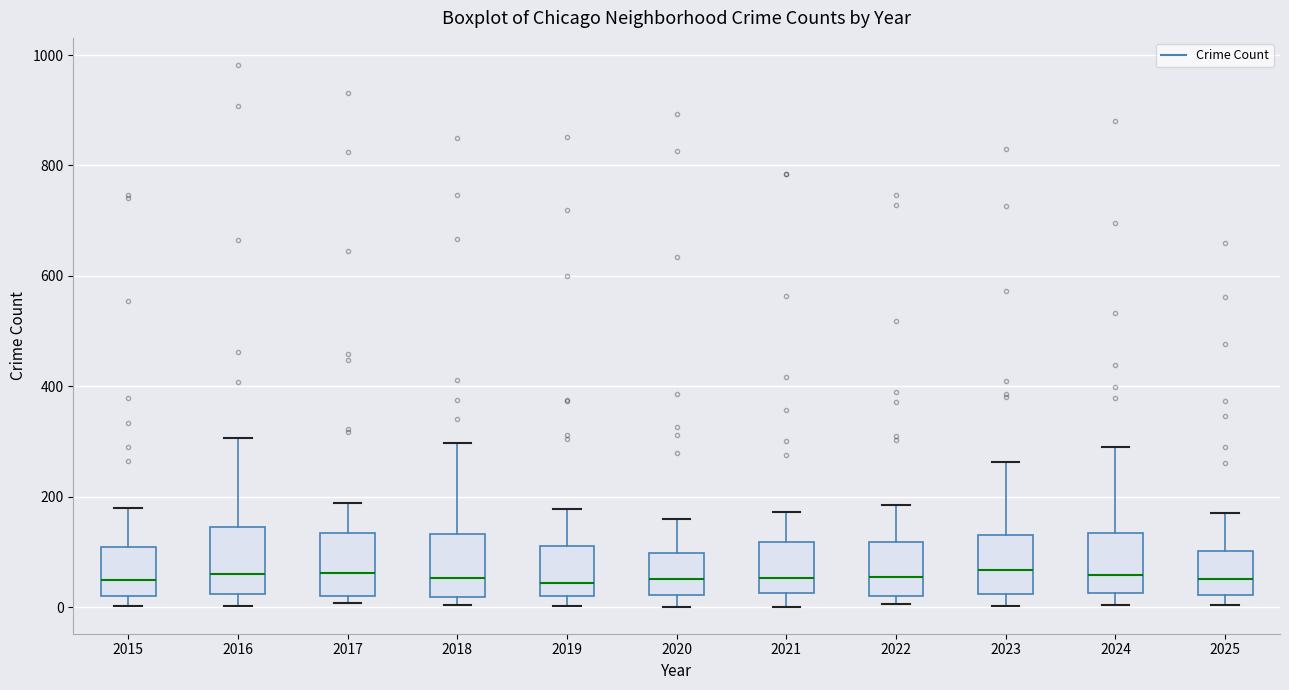

Where is the upper edge of the box at x = 2025 on the y-axis? The values are not printed on the chart, so give them approximately, as read against the axis.

100